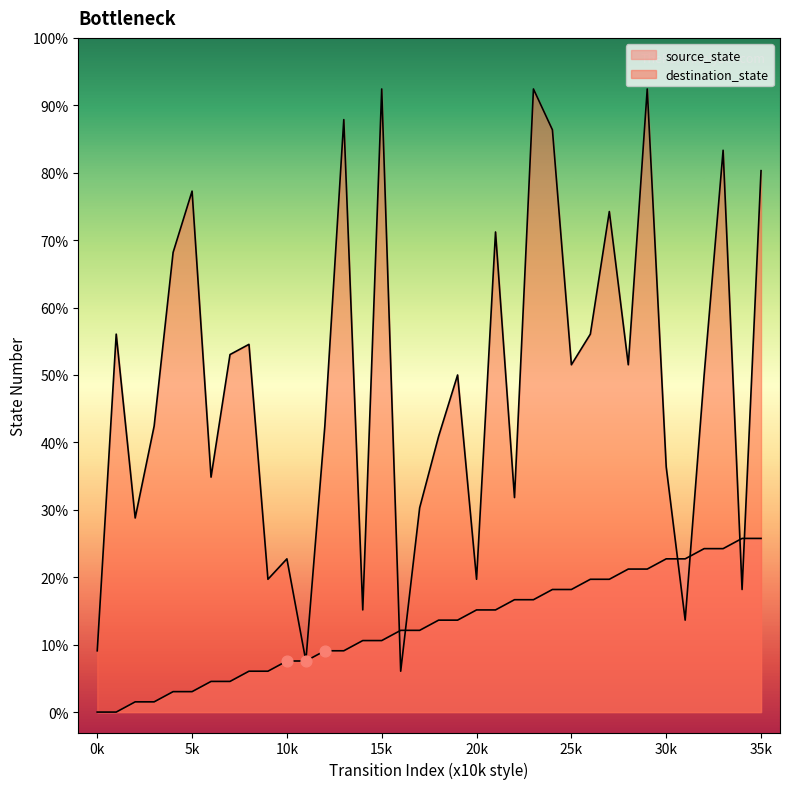

What is the total value across all series at 34?

29